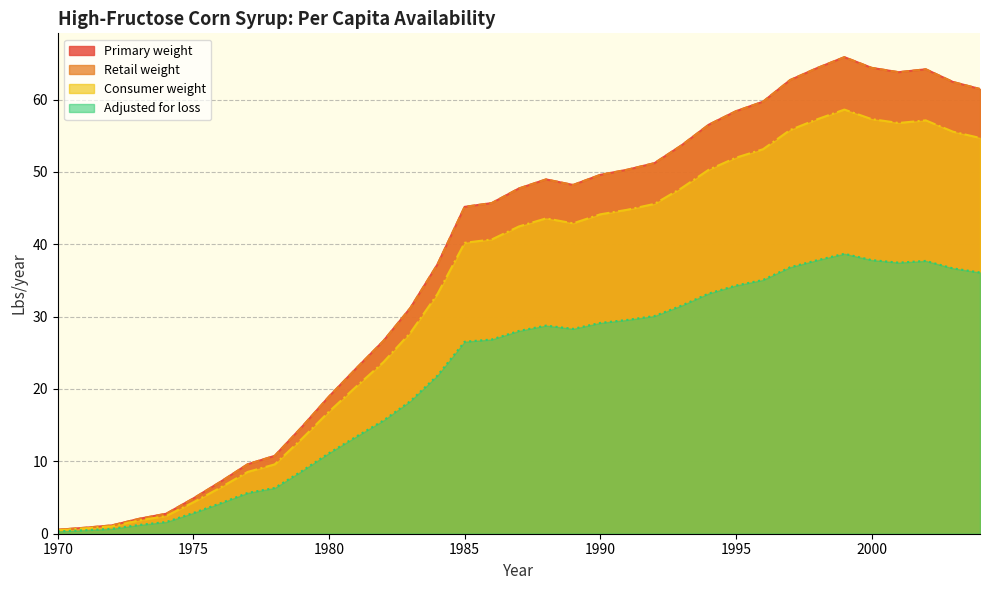

The value of Consumer weight at 1995 is 21.2. True or false?

False